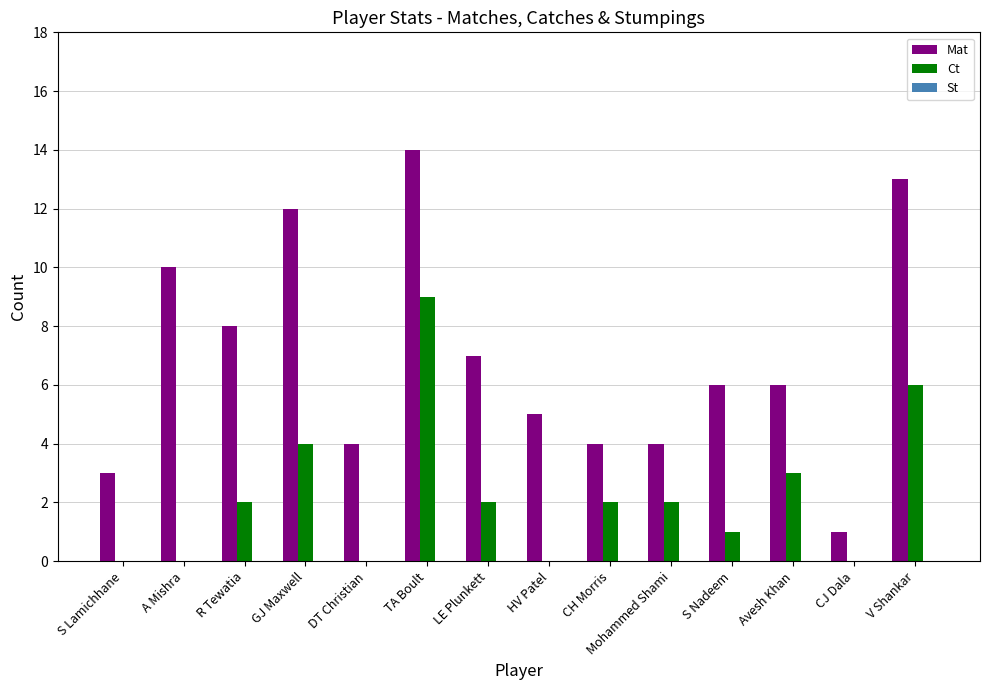

Which label corresponds to the largest value in the chart?

TA Boult